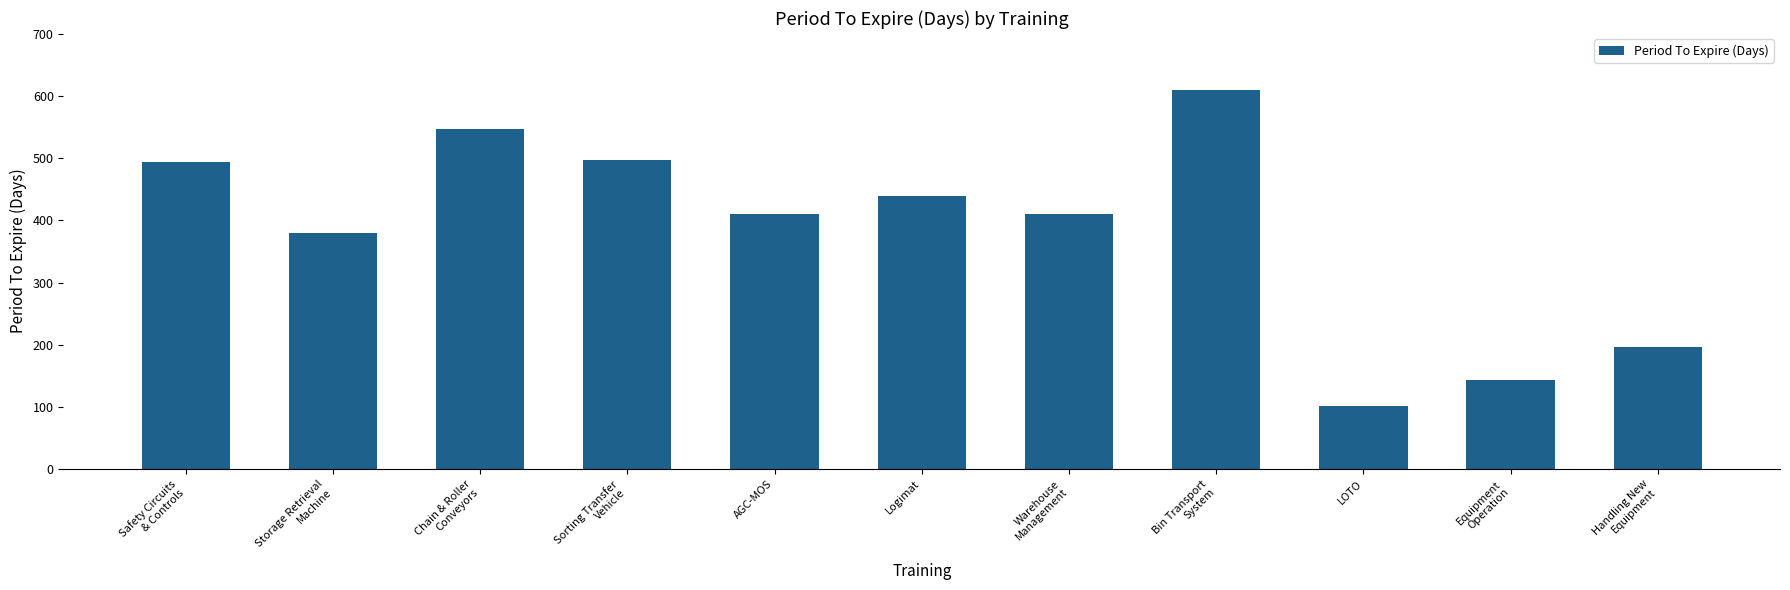

What is the difference between the second highest and second lowest values?

403